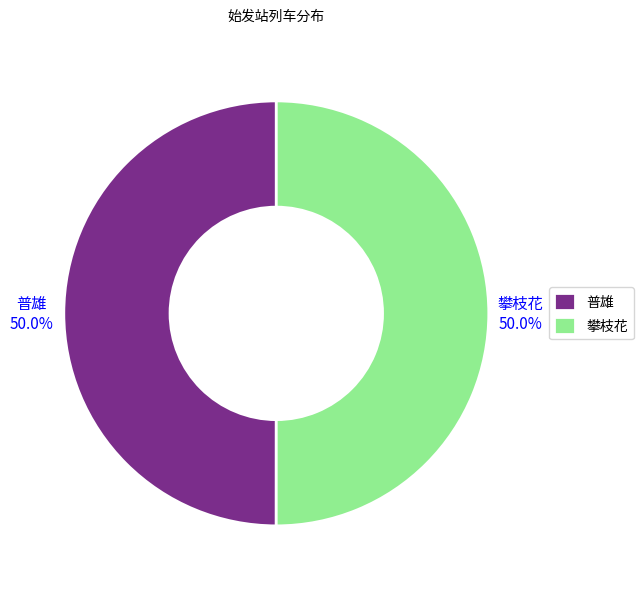

The 普雄 slice represents 62% of the pie. True or false?

False